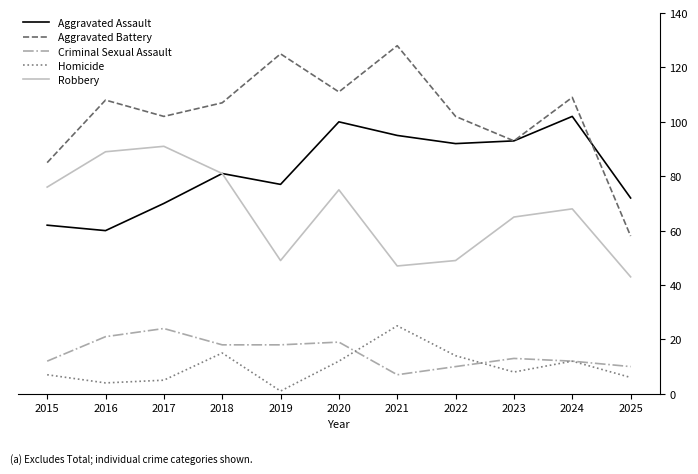

At which category is the sum across all series the highest?

2020